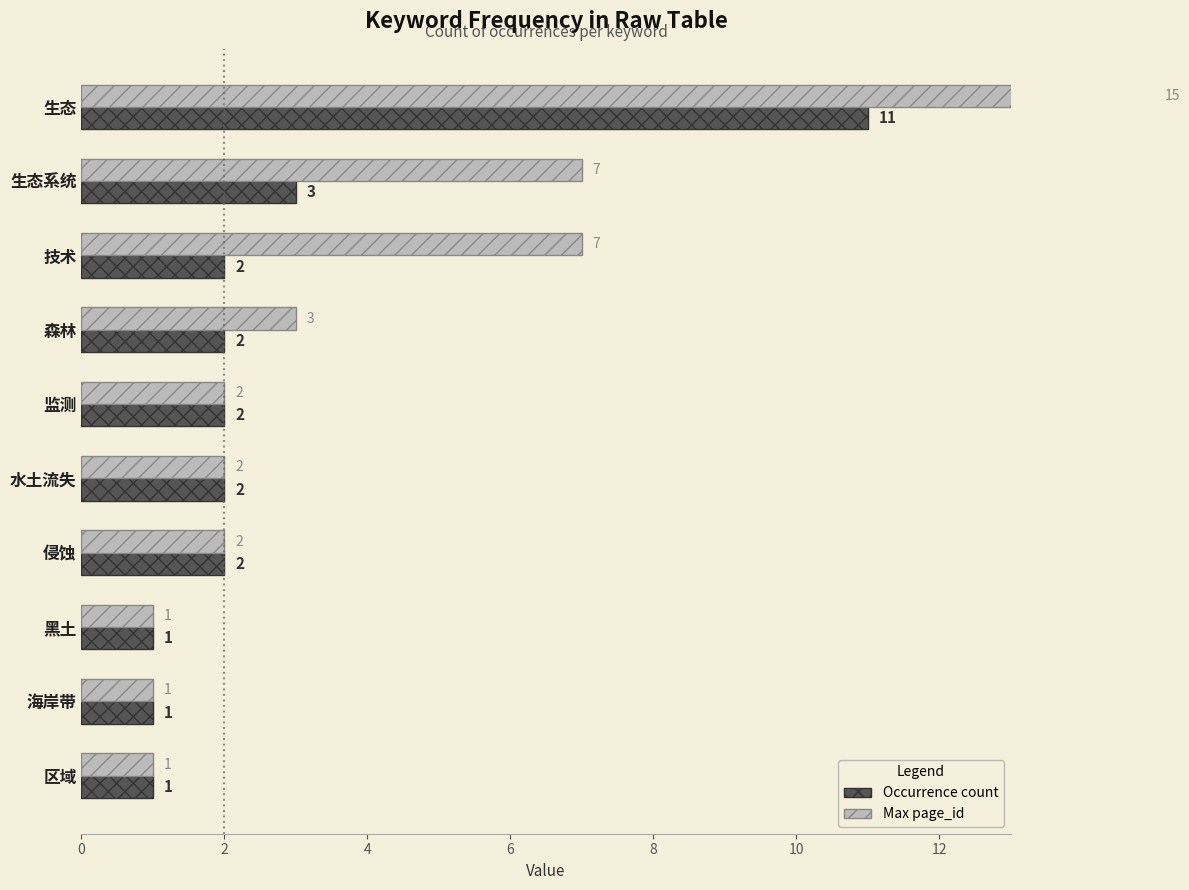

What is the highest value of the Max page_id series?

15